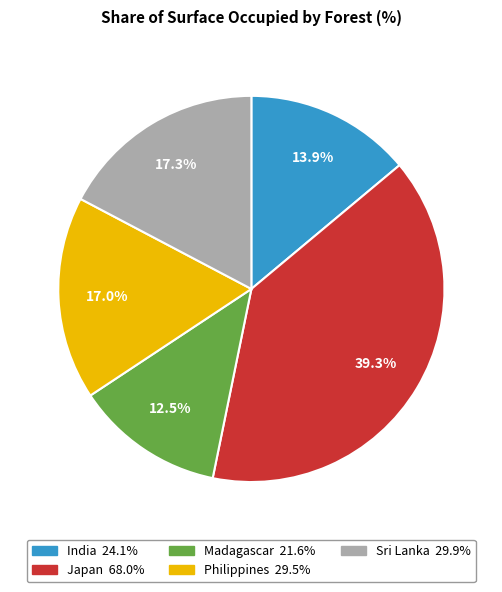

How many slices are in this pie chart?

5